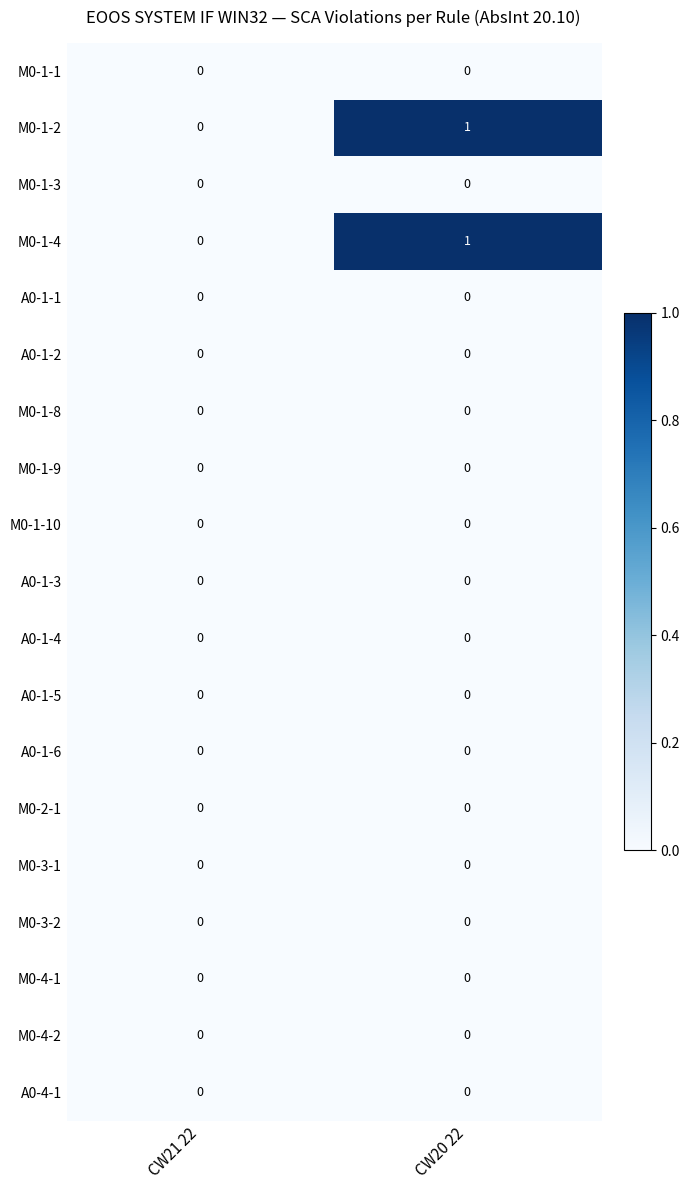

The A0-1-1 series shows 0 at CW20 22. True or false?

True